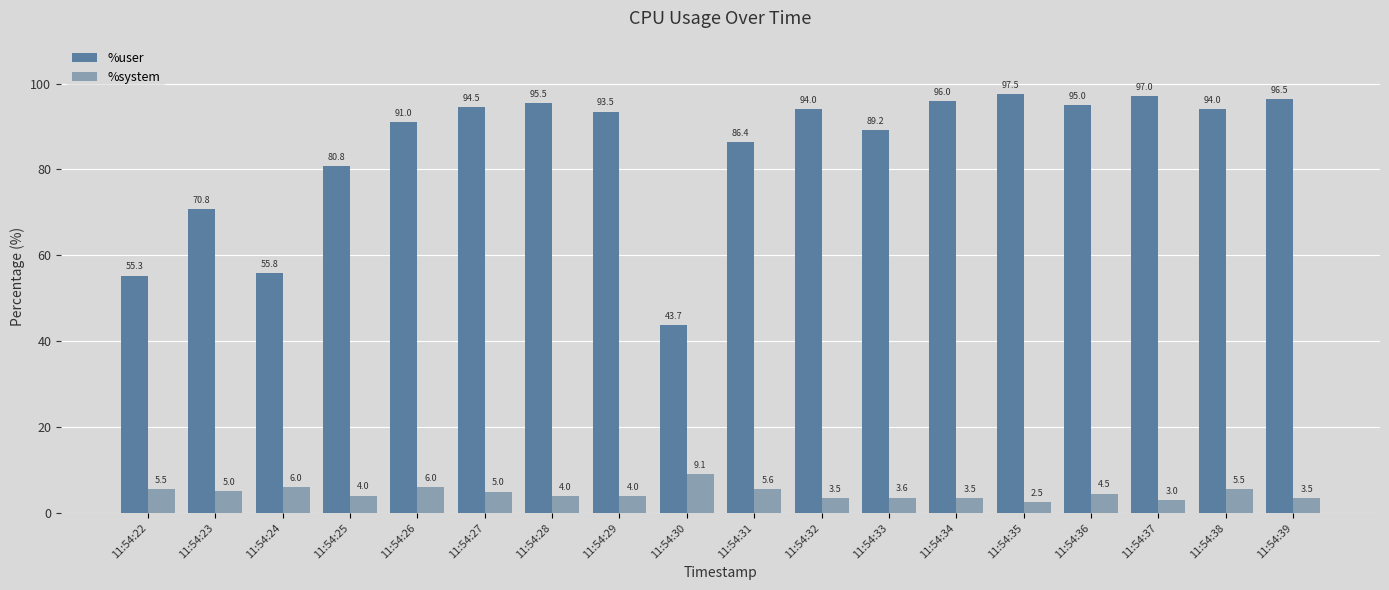

True or false: %user has a value of 34.0 at 11:54:27.

False